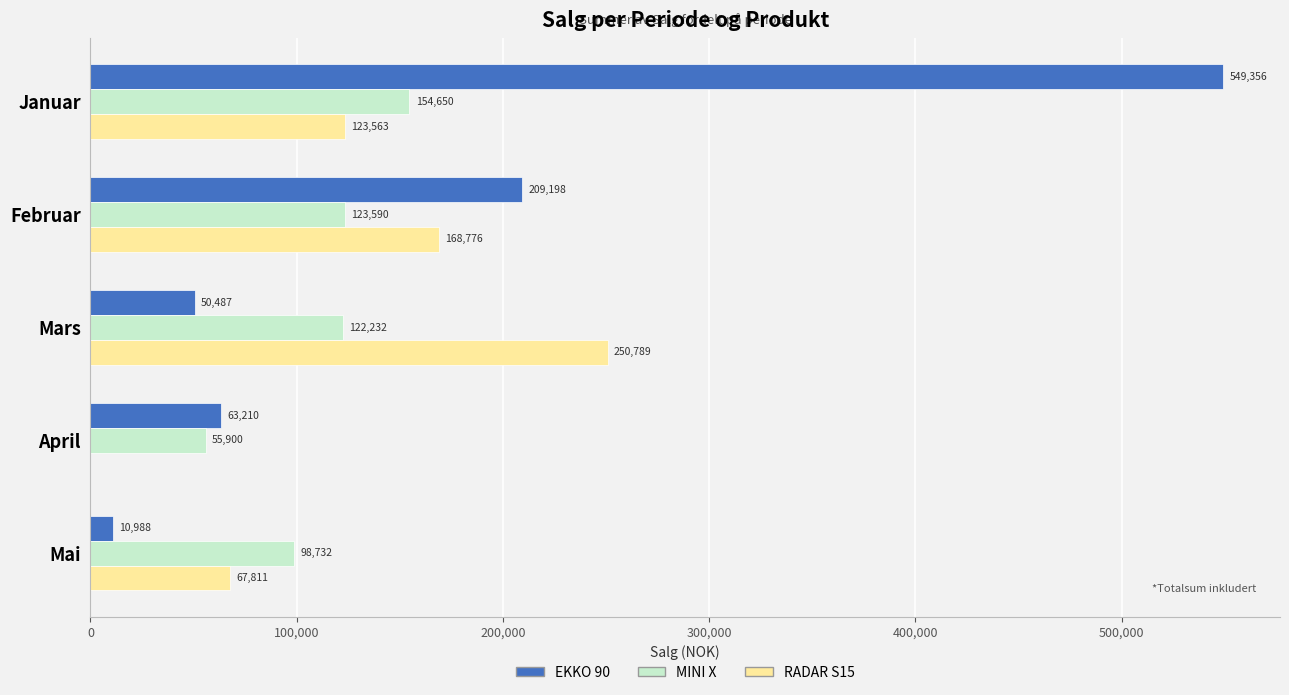

Count the RADAR S15 values in the range 67811 to 168776.

3